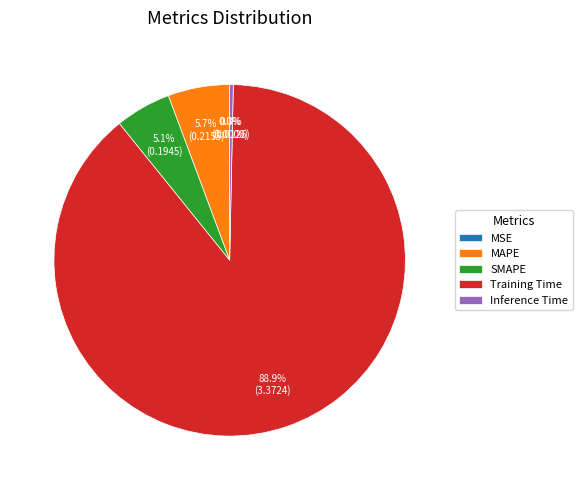

Which has a higher value, MAPE or Inference Time?

MAPE